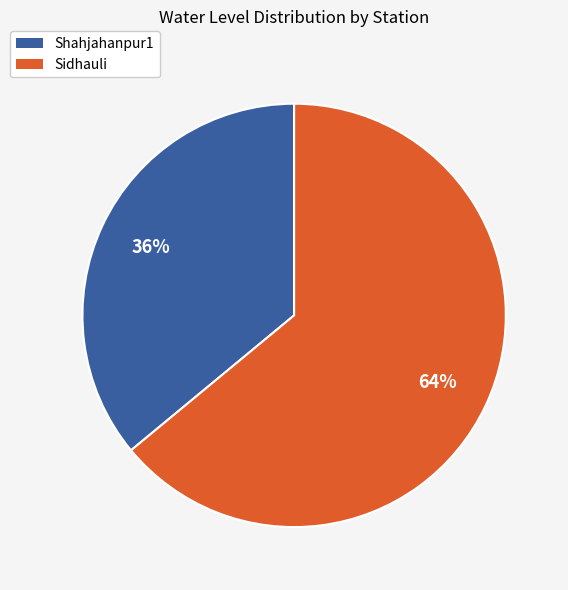

Count the number of slices in the pie.

2